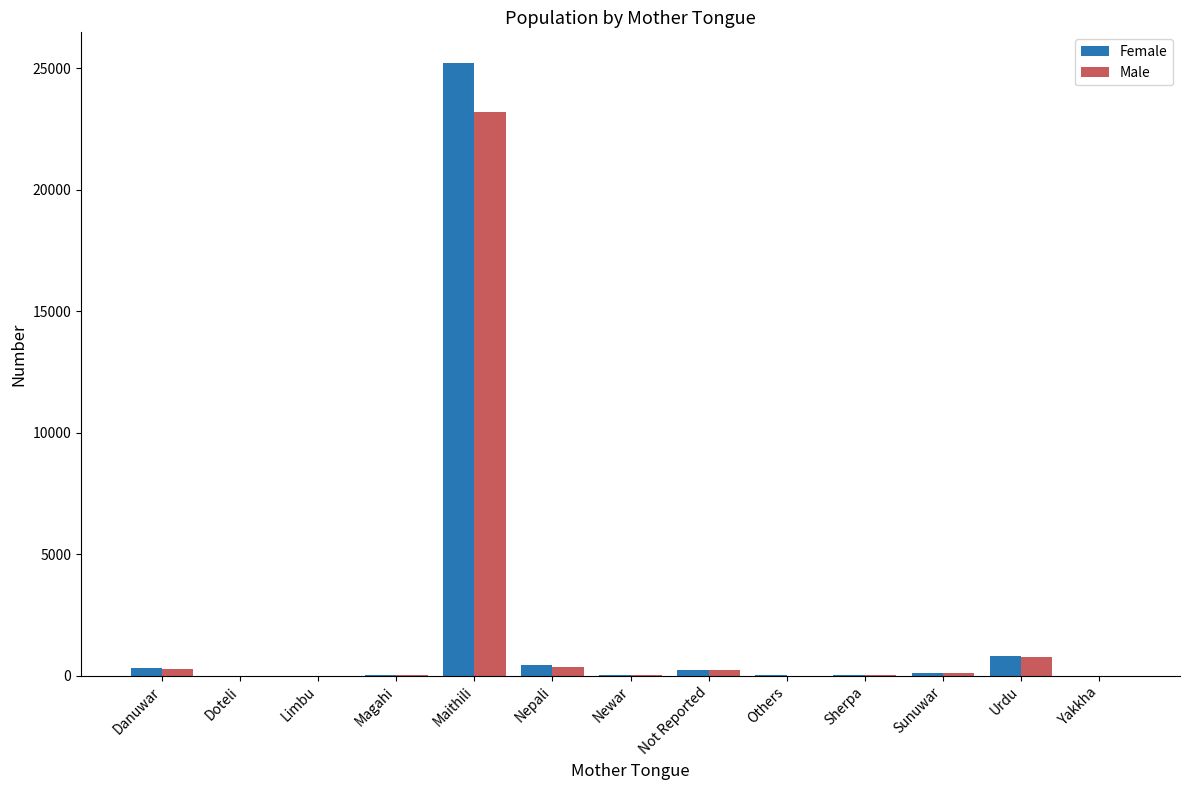

At which category is the sum across all series the highest?

Maithili